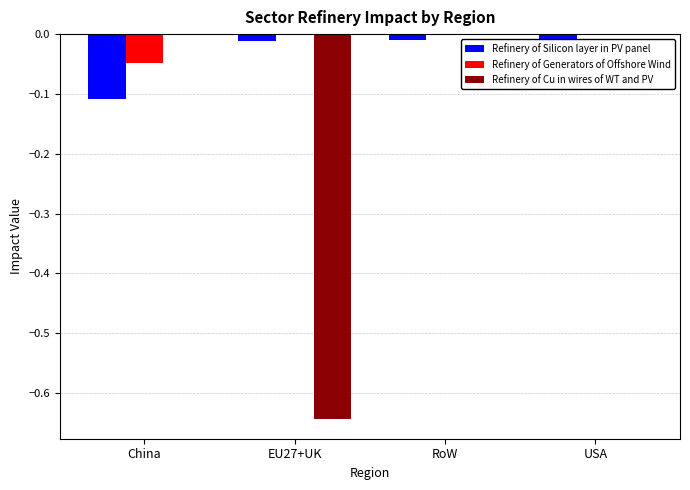

True or false: Refinery of Generators of Offshore Wind has a value of 0.0 at EU27+UK.

True